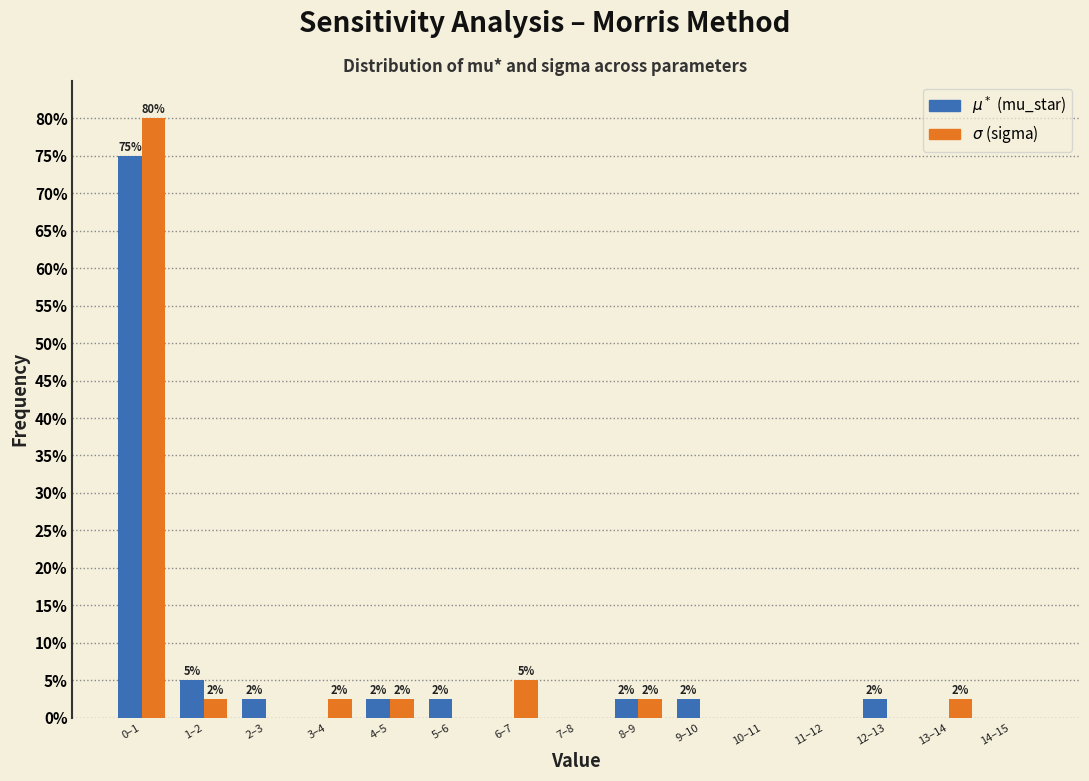

How many groups of bars are there?

15